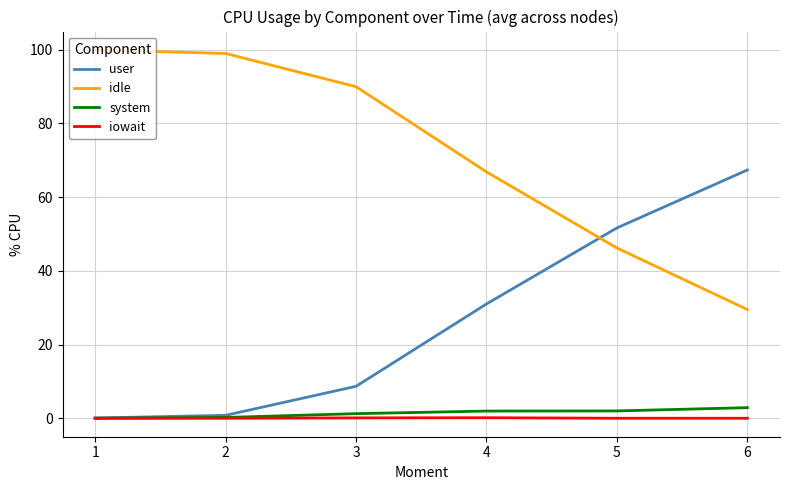

The idle series shows 56.2 at 3. True or false?

False